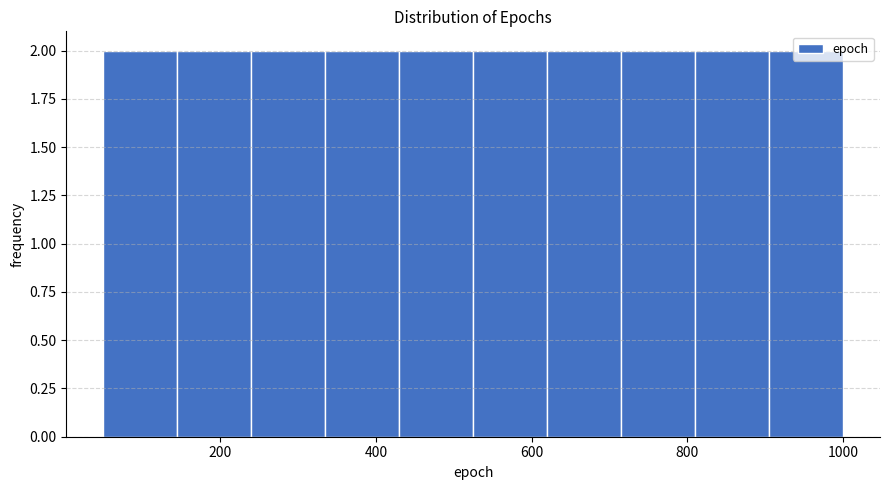

How tall is the bar that spans 145 to 240 on the x-axis? Neither the bar edges nor the heights are printed on the chart, so give them approximately, as read against the axes.

2